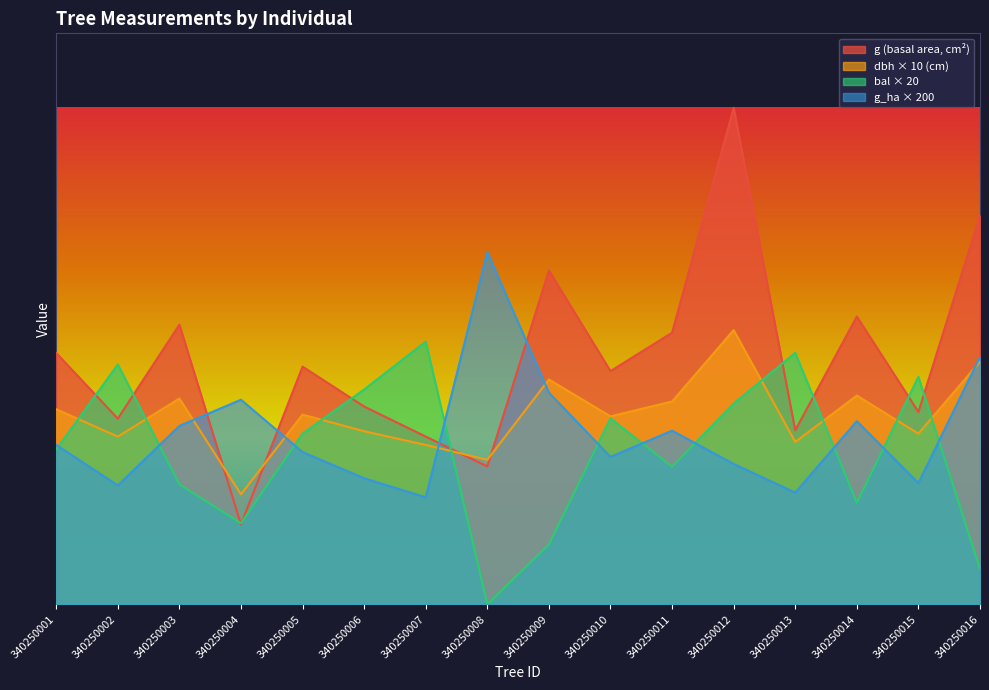

What is the average value of the bal series?

128.4